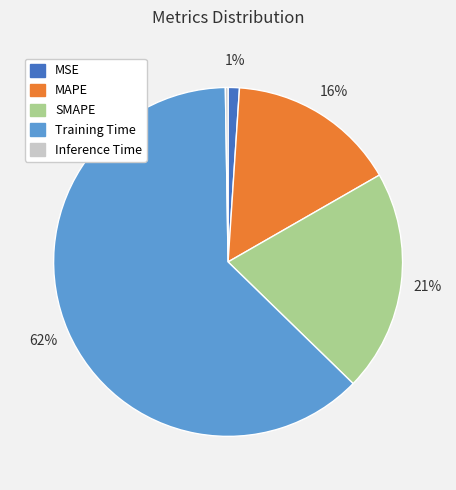

To the nearest percent, what is the average slice percentage?

20%